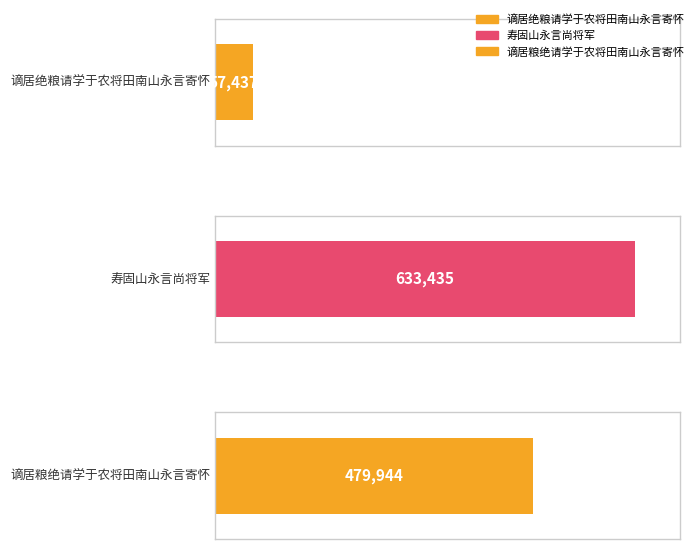

List the labels in order of value, smallest first.

谪居绝粮请学于农将田南山永言寄怀, 谪居粮绝请学于农将田南山永言寄怀, 寿固山永言尚将军